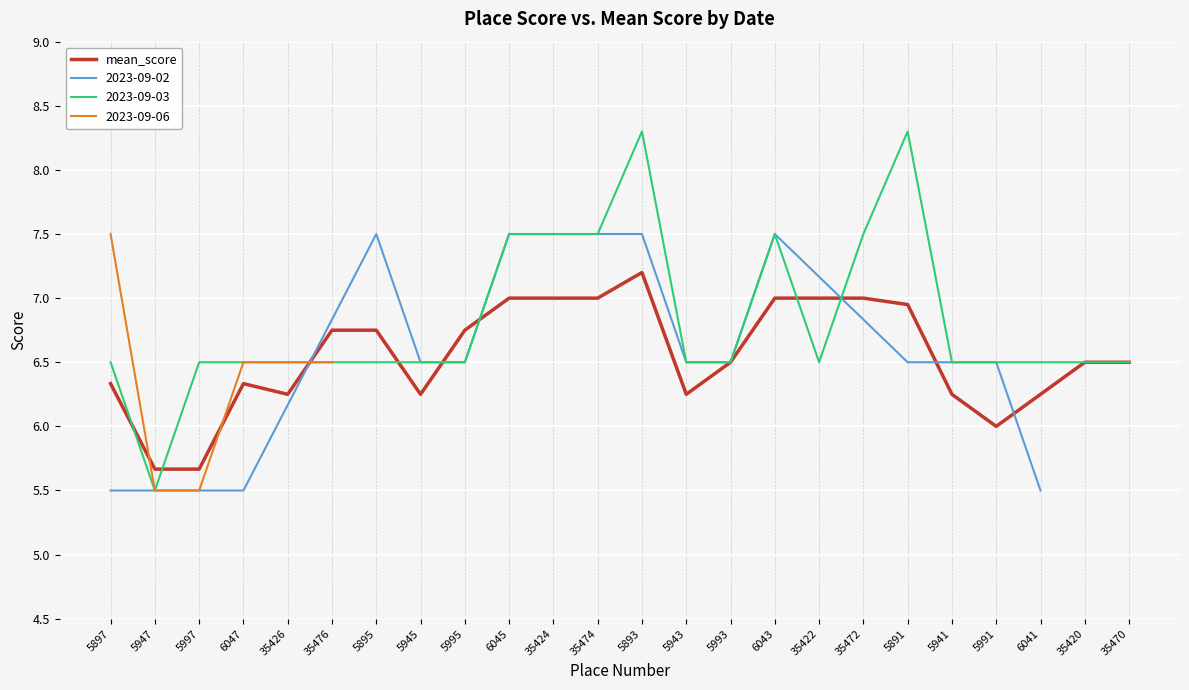

At which label is the value closest to 6?

5991